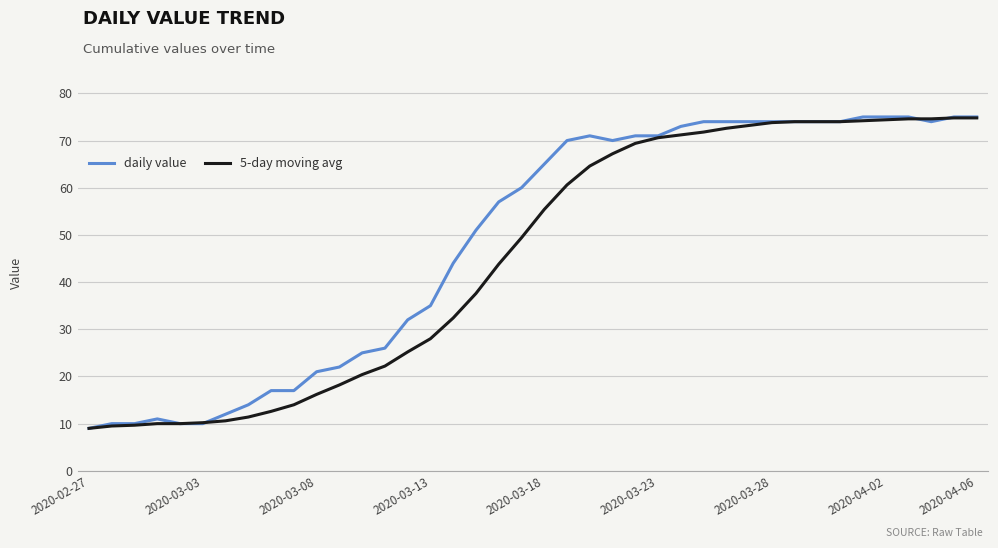

What is the smallest value displayed?

9.0